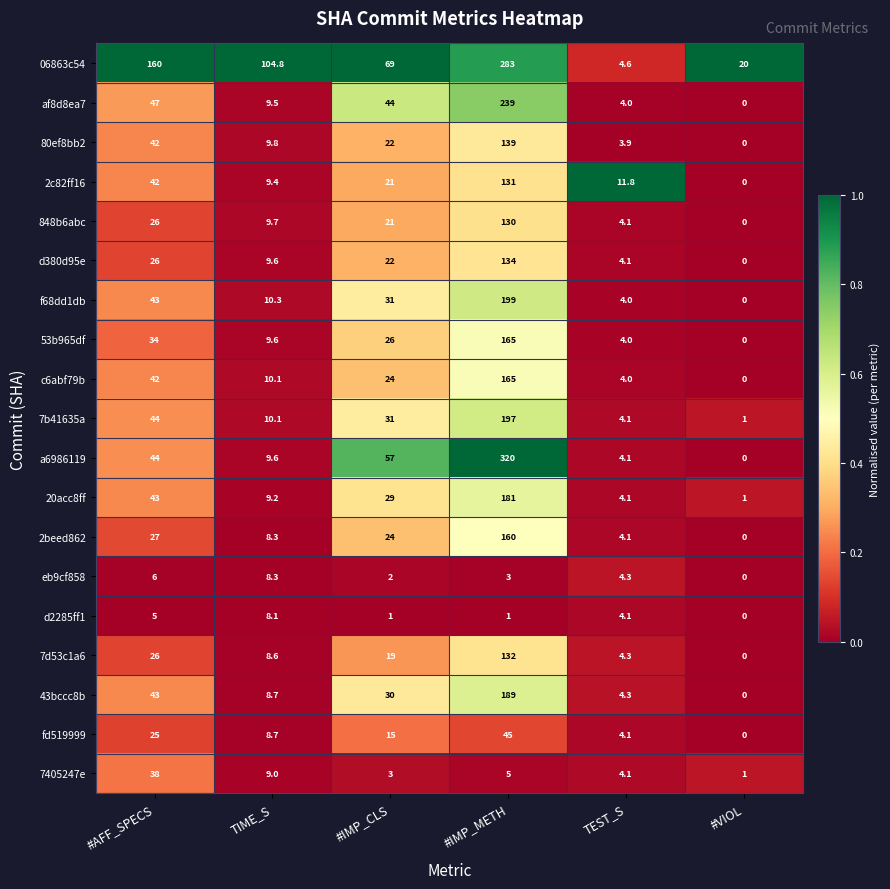

Is the value of 848b6abc at #IMP_METH greater than the value of 7b41635a at TIME_S?

Yes